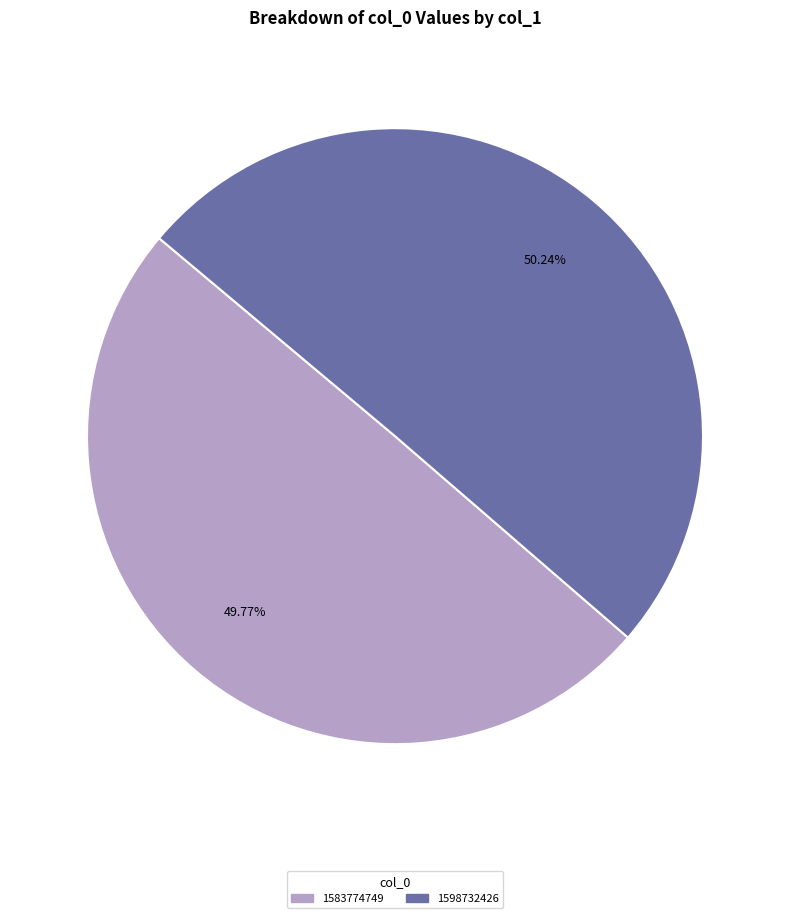

Is there any slice that represents more than half of the pie?

Yes